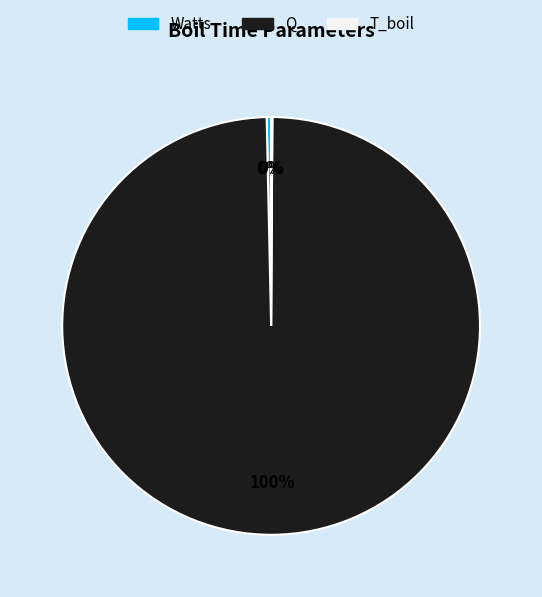

What percentage is the Q slice, to the nearest percent?

100%